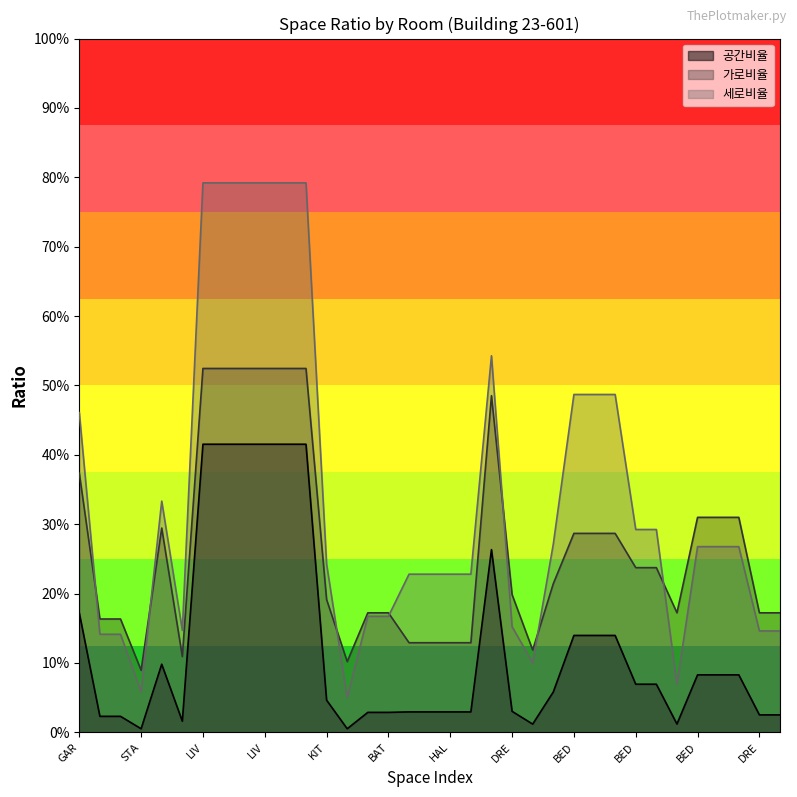

Does the chart display data point markers on the line(s)?

No